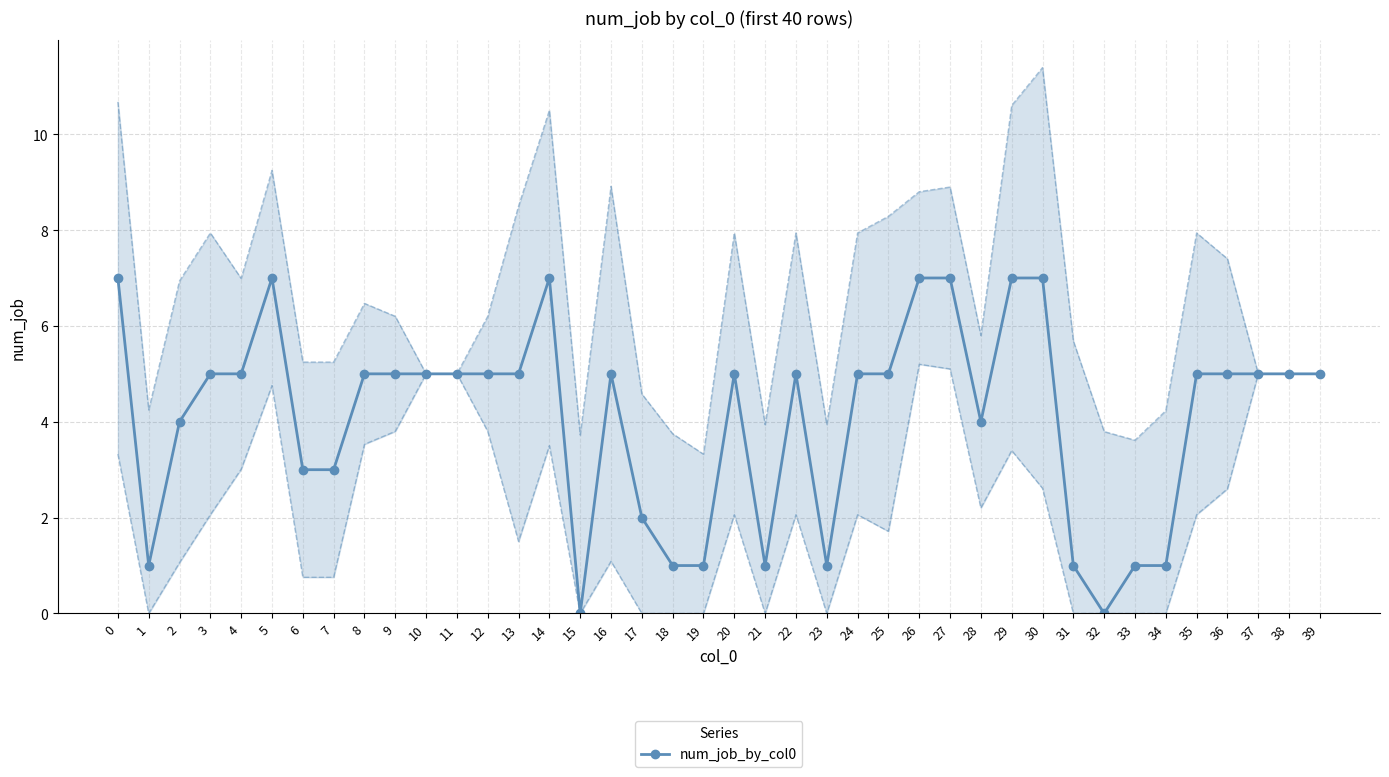

Does the chart have visible grid lines?

Yes